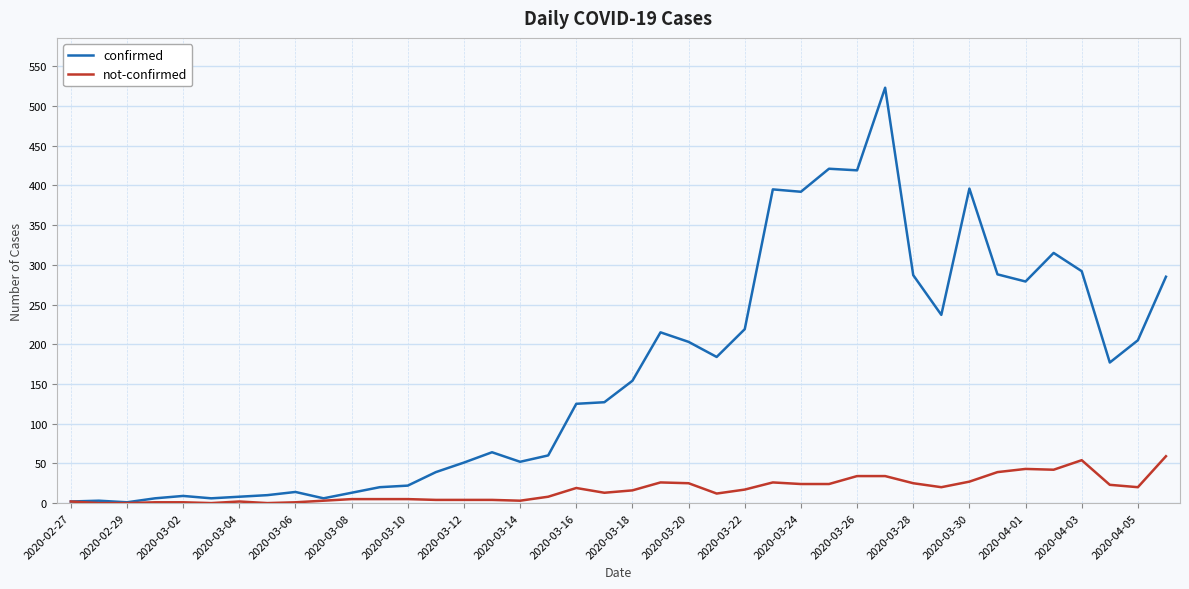

Which series has the widest spread of values?

confirmed